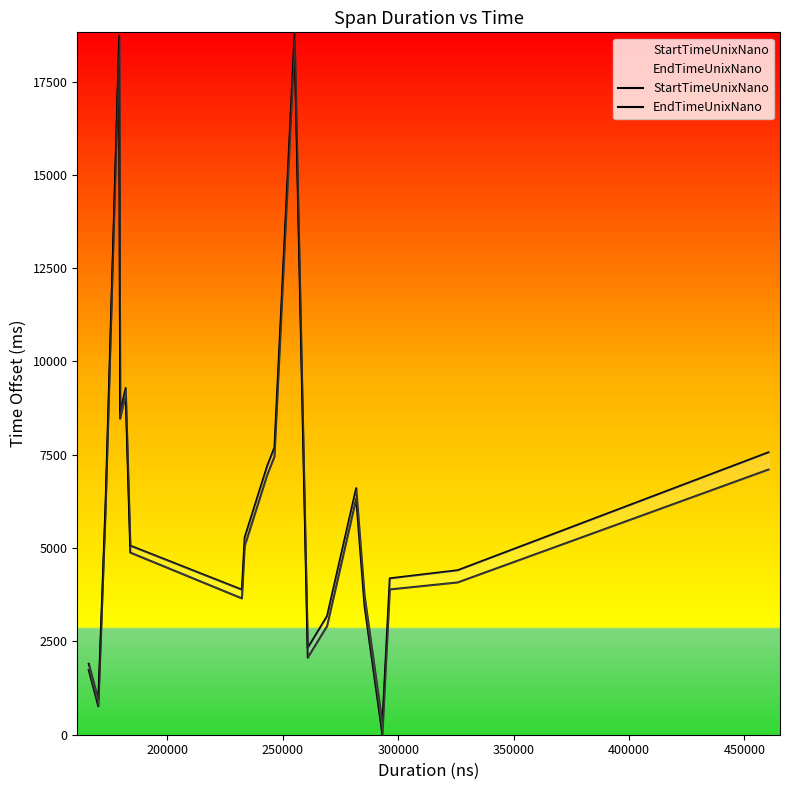

Which series has the largest total across all categories?

EndTimeUnixNano